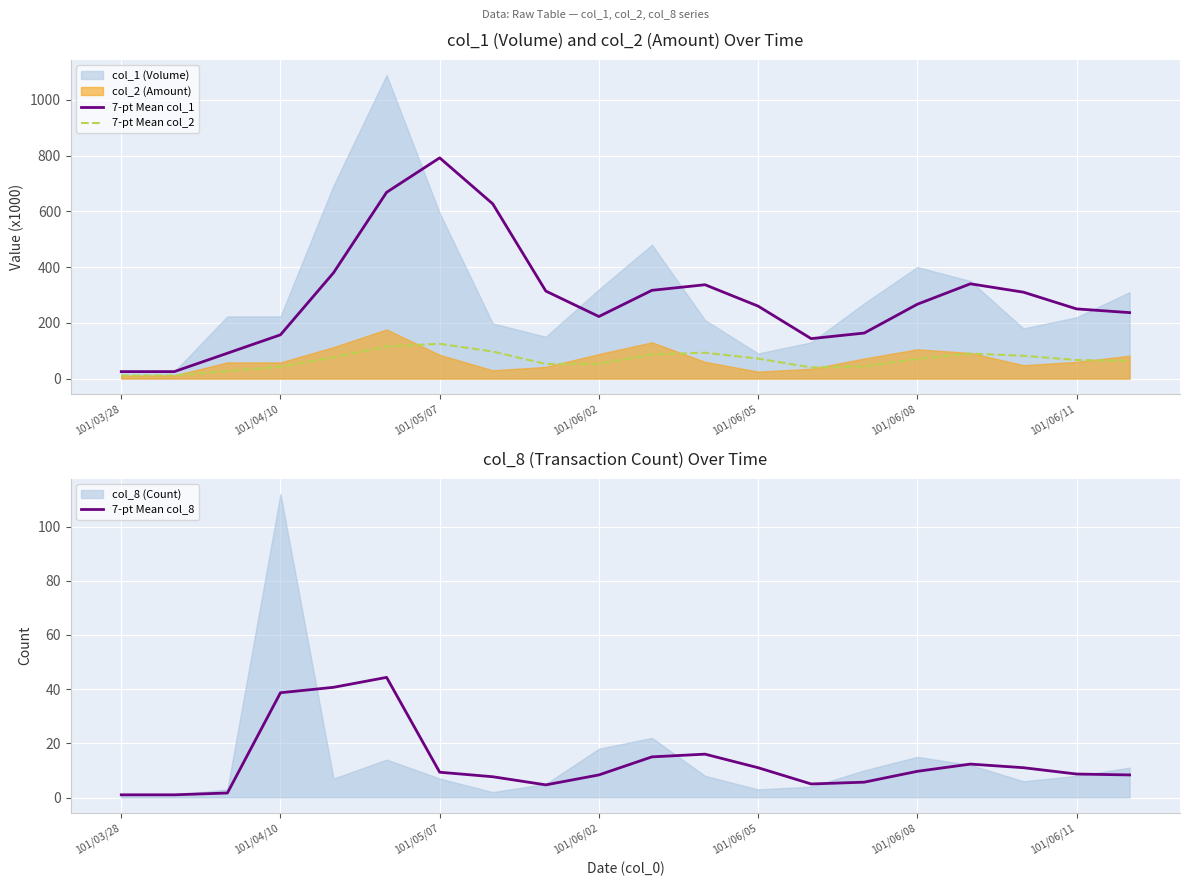

What is the difference between the maximum and minimum values in the 7-pt Mean col_2 series?

113.7